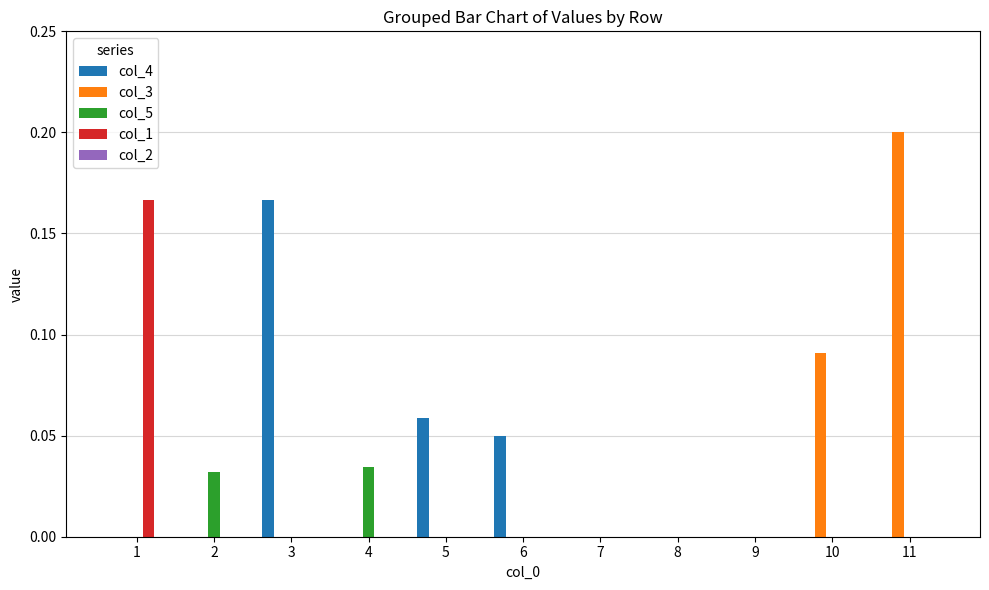

Is the value of col_4 at 2 greater than the value of col_1 at 1?

No